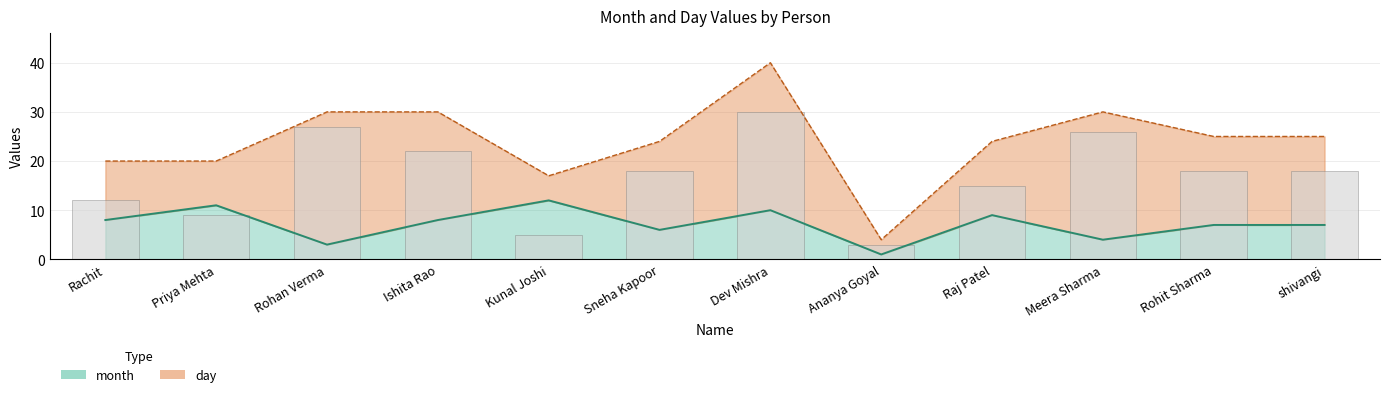

Rank the series by their maximum value, from highest to lowest.

day, month